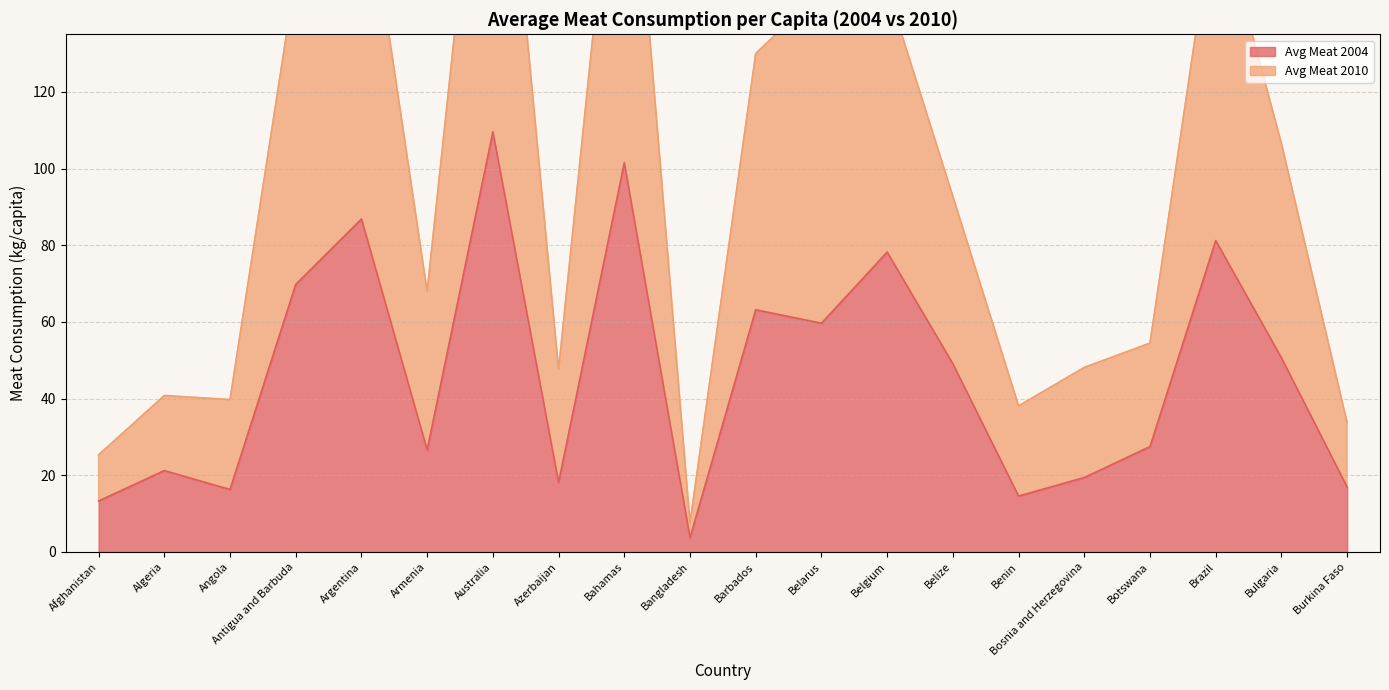

The value of Avg Meat 2010 at Barbados is 130.0. True or false?

True